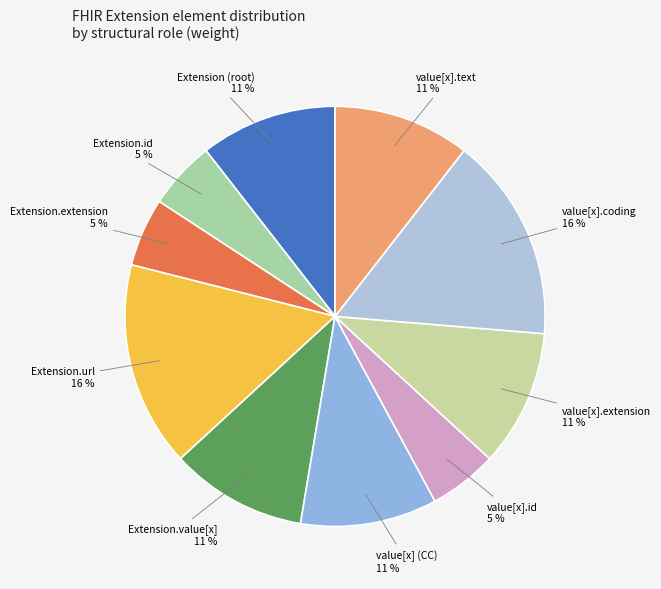

How many segments does this pie chart have?

10